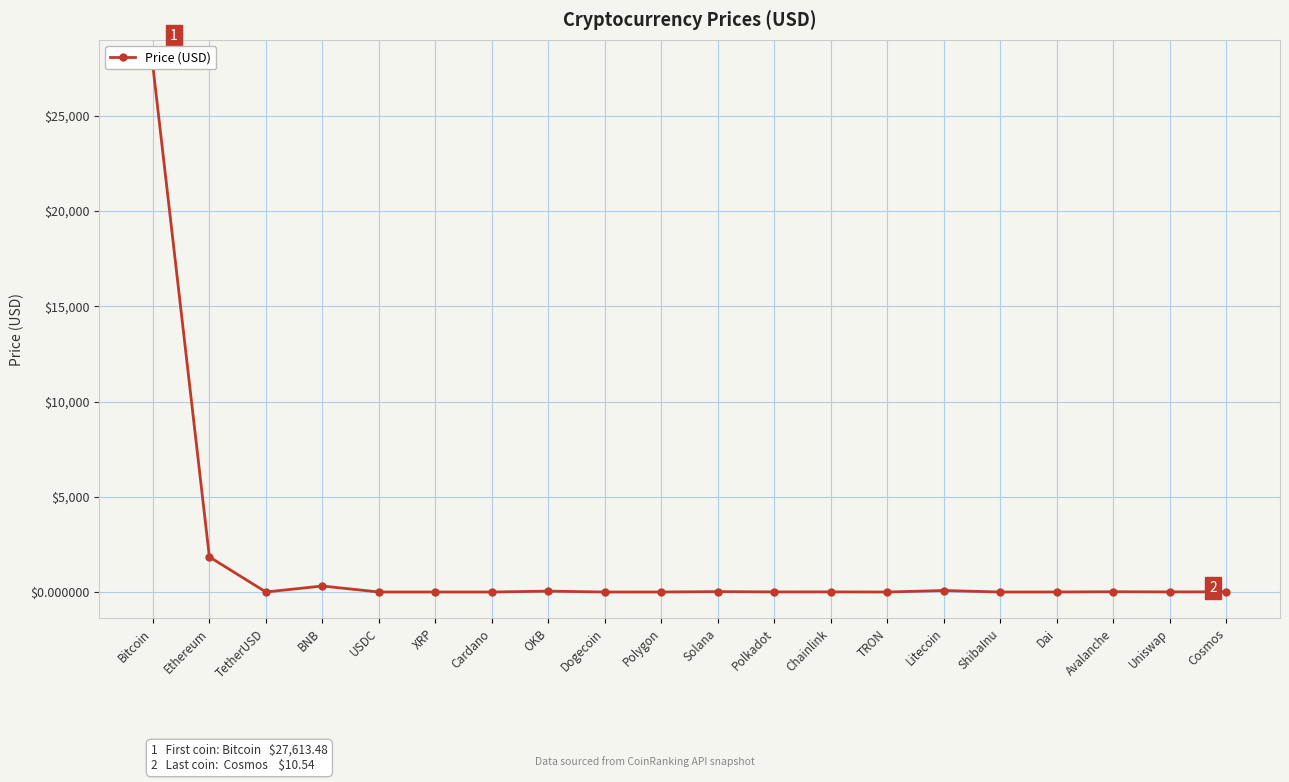

Rank the categories by value from lowest to highest.

ShibaInu, TRON, Dogecoin, Cardano, XRP, Polygon, USDC, TetherUSD, Dai, Uniswap, Polkadot, Chainlink, Cosmos, Avalanche, Solana, OKB, Litecoin, BNB, Ethereum, Bitcoin